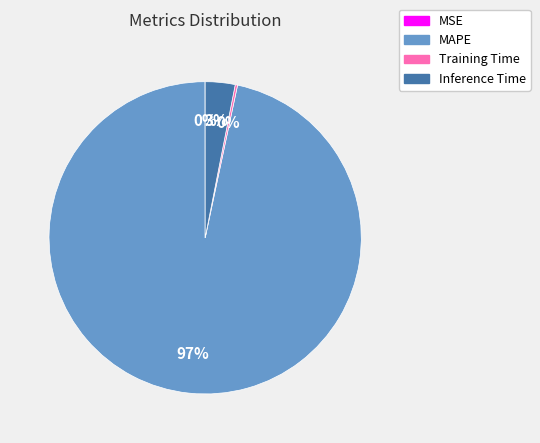

What percentage is the MAPE slice, to the nearest percent?

97%